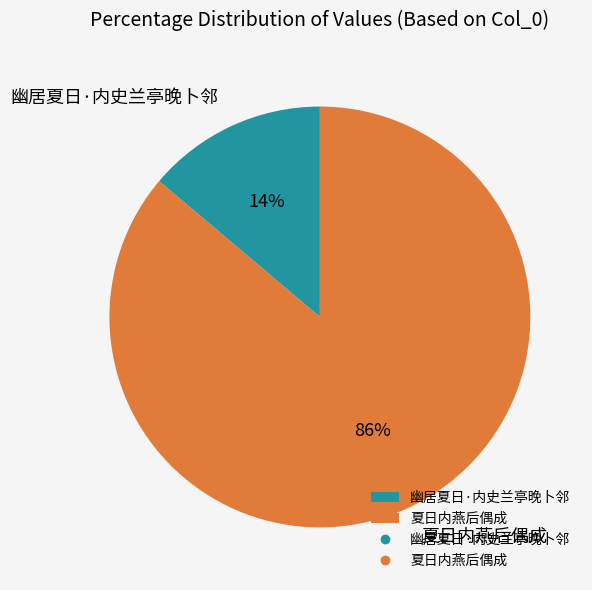

Is the sum of 幽居夏日·内史兰亭晚卜邻 and 夏日内燕后偶成 greater than half?

Yes